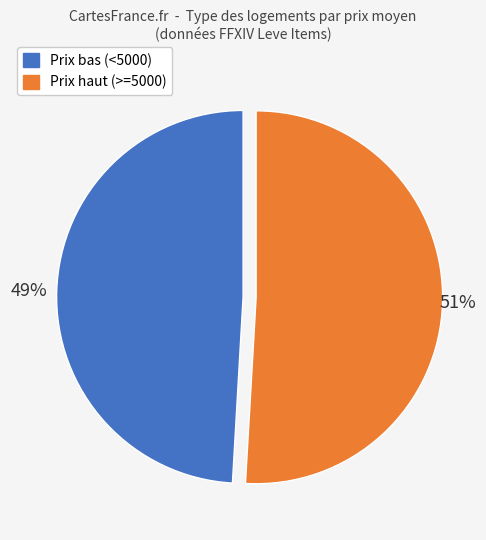

To the nearest percent, what is the difference between the largest and smallest slice percentages?

2%